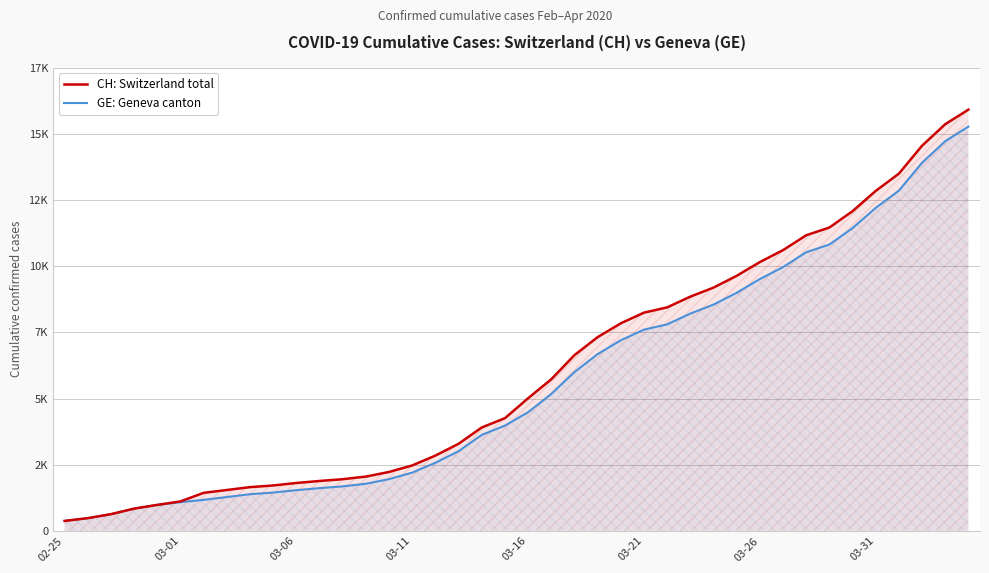

What are all the series names shown in the legend?

CH: Switzerland total, GE: Geneva canton